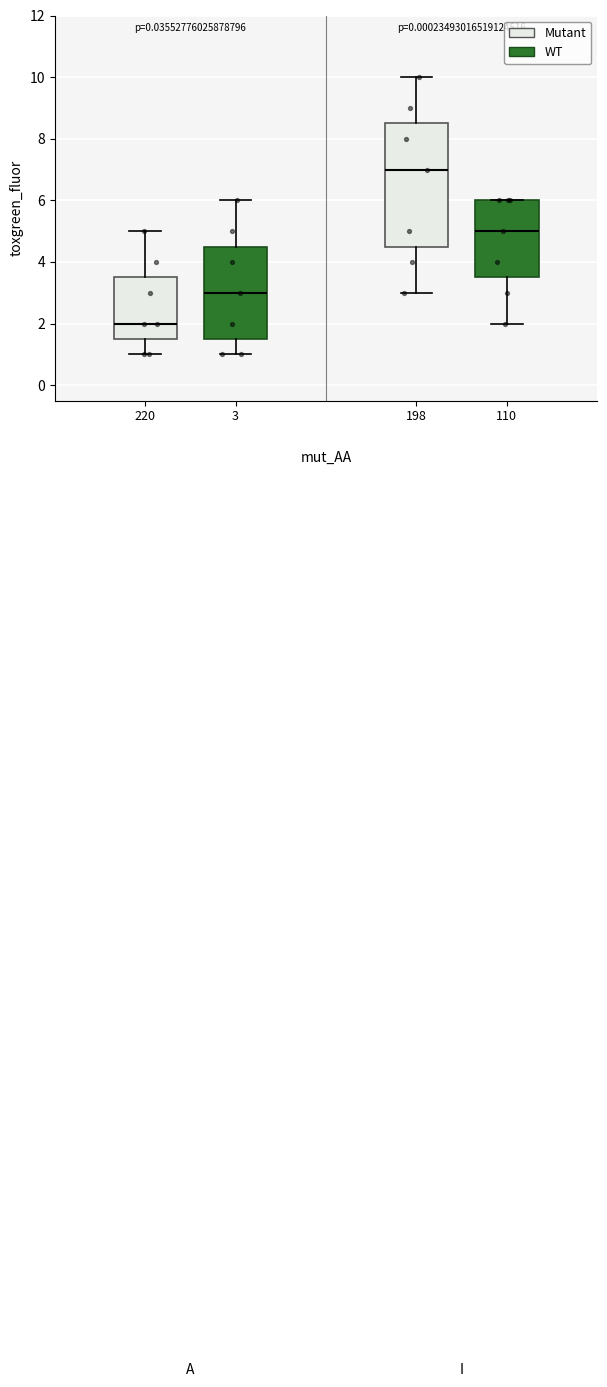

Reading left to right, read every box against the y-axis: the position of its median line, the range the box covers, and the ends of its whiskers. The values are not printed on the chart, so give them approximately, as read against the axis.

220: median 2.0, box 1.6 to 3.6, whiskers 1.0 to 5.0
3: median 3.0, box 1.6 to 4.6, whiskers 1.0 to 6.0
198: median 7.0, box 4.6 to 8.6, whiskers 3.0 to 10.0
110: median 5.0, box 3.6 to 6.0, whiskers 2.0 to 6.0